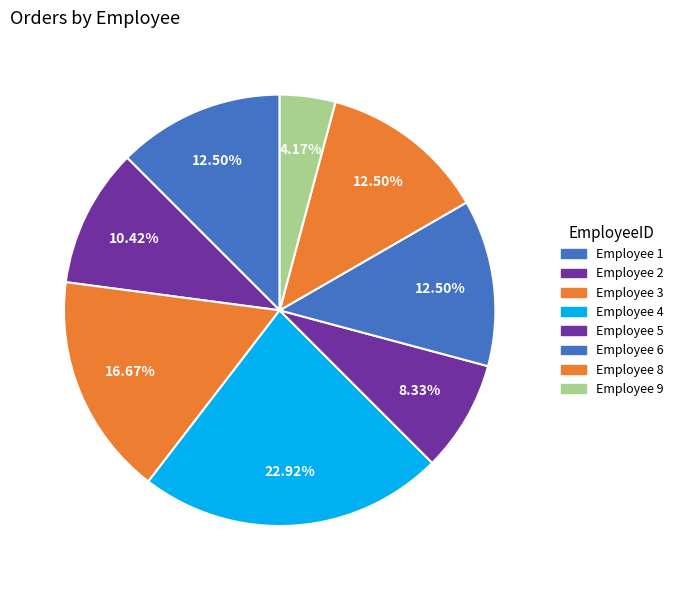

How many slices are in this pie chart?

8